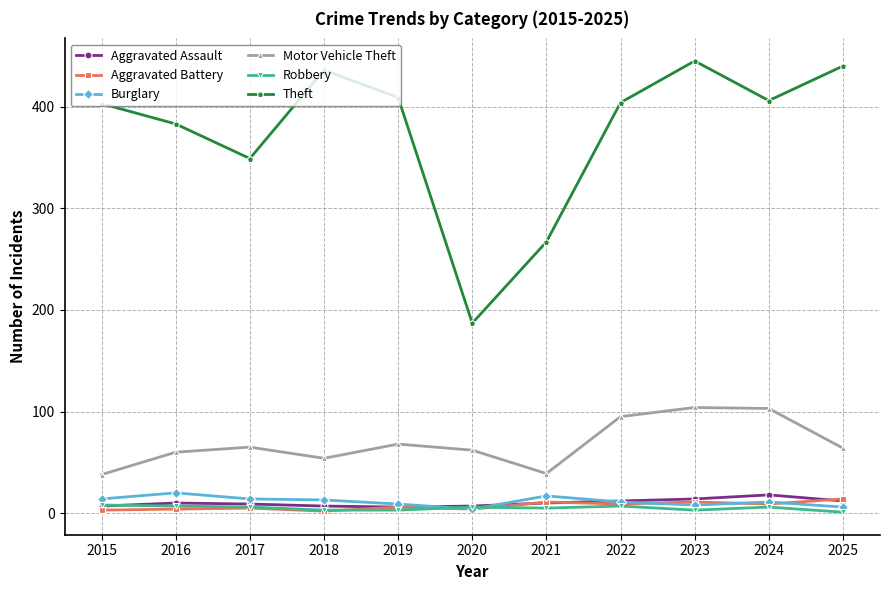

How many lines are shown in the chart?

6